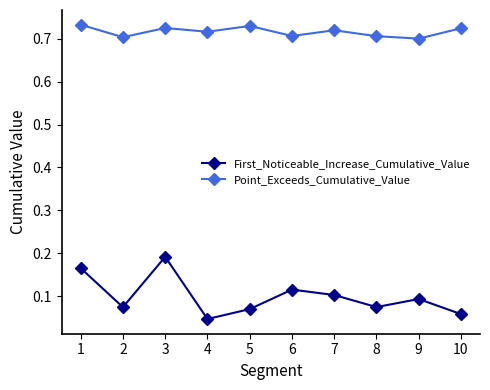

At which label does First_Noticeable_Increase_Cumulative_Value reach its peak?

3